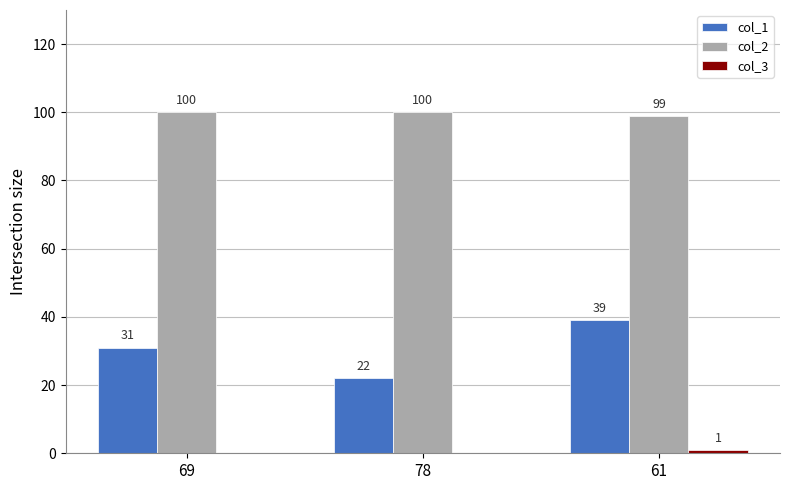

How many series are shown in this chart?

3